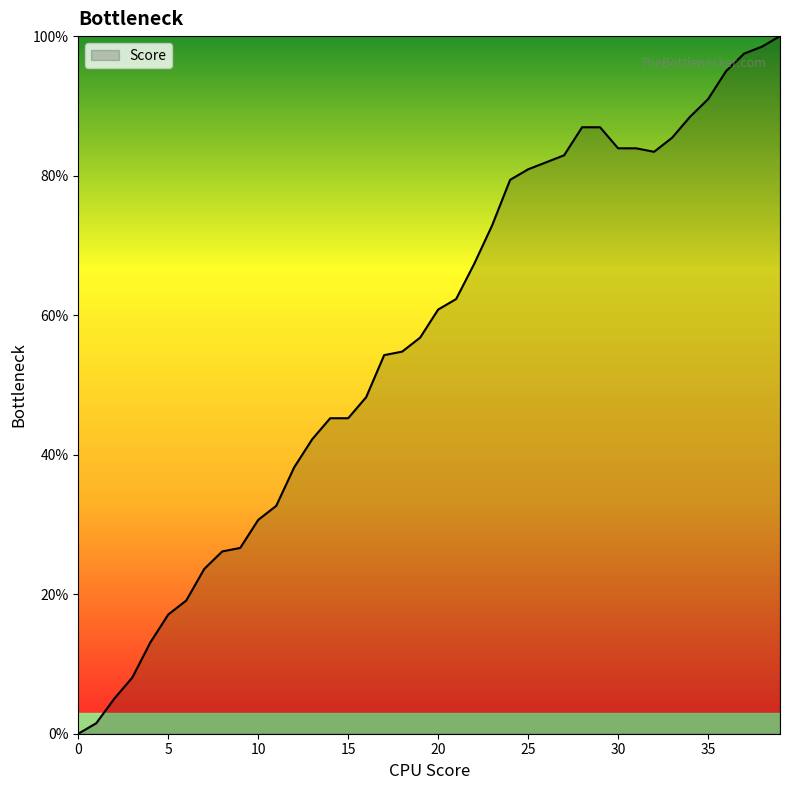

How many lines are shown in the chart?

1